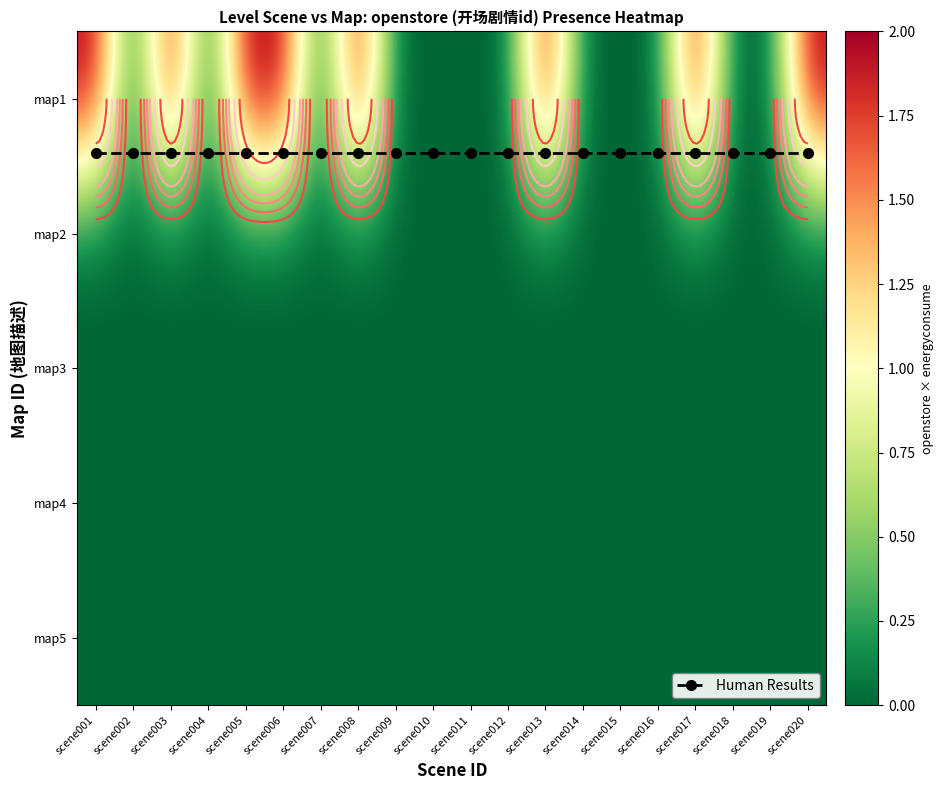

At scene020, list the series in order from smallest to largest.

map2, map3, map4, map5, Human Results, map1